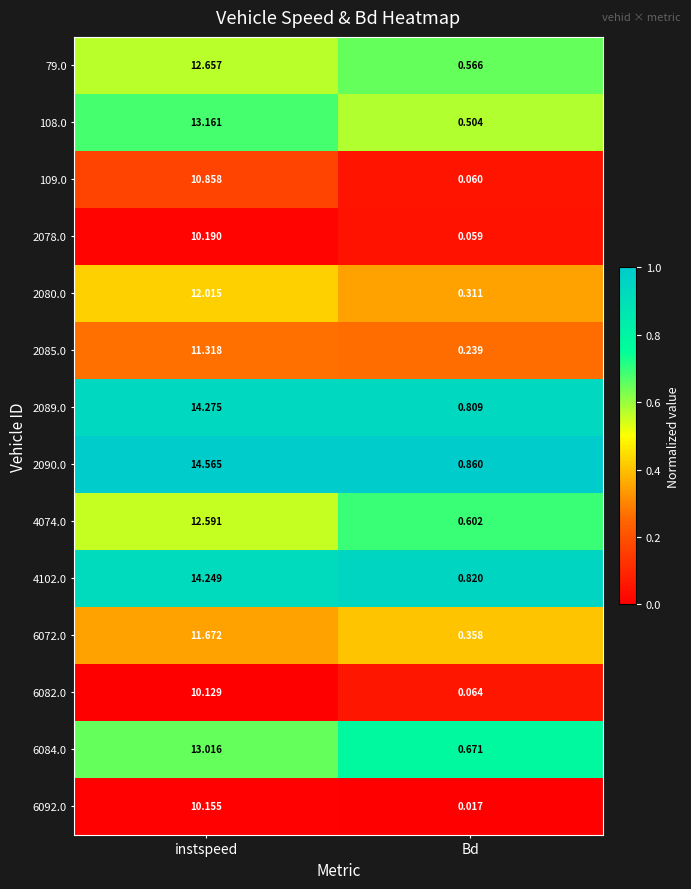

At which label does 108.0 reach its peak?

instspeed